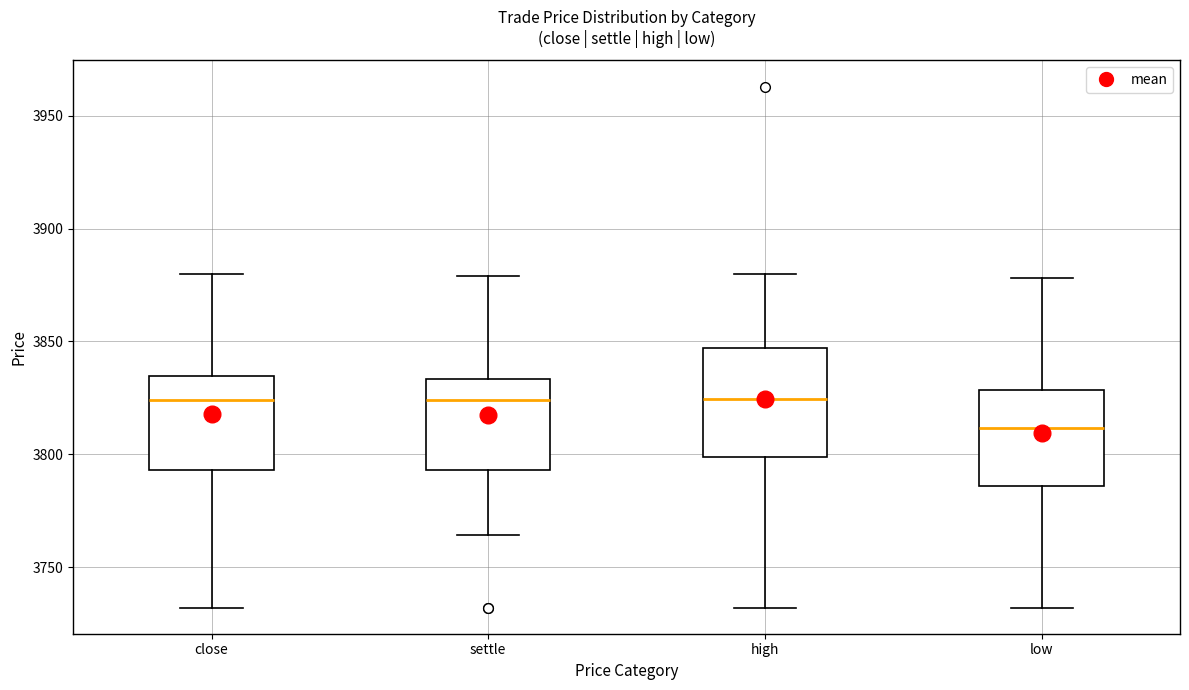

Reading left to right, transcribe this box plot: for each box, give where its median line is, the range the box spans, and where its two whiskers end, as read against the y-axis. The values are not printed on the chart, so give them approximately, as read against the axis.

close: median 3825, box 3795 to 3835, whiskers 3730 to 3880
settle: median 3825, box 3795 to 3835, whiskers 3765 to 3880
high: median 3825, box 3800 to 3845, whiskers 3730 to 3880
low: median 3810, box 3785 to 3830, whiskers 3730 to 3880